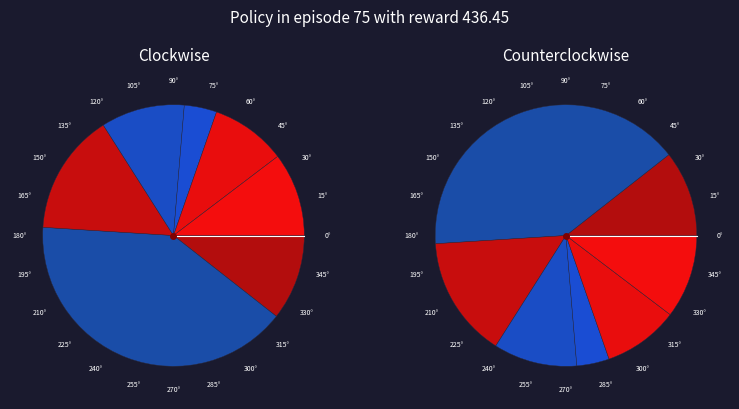

Is there a majority slice in this chart?

No